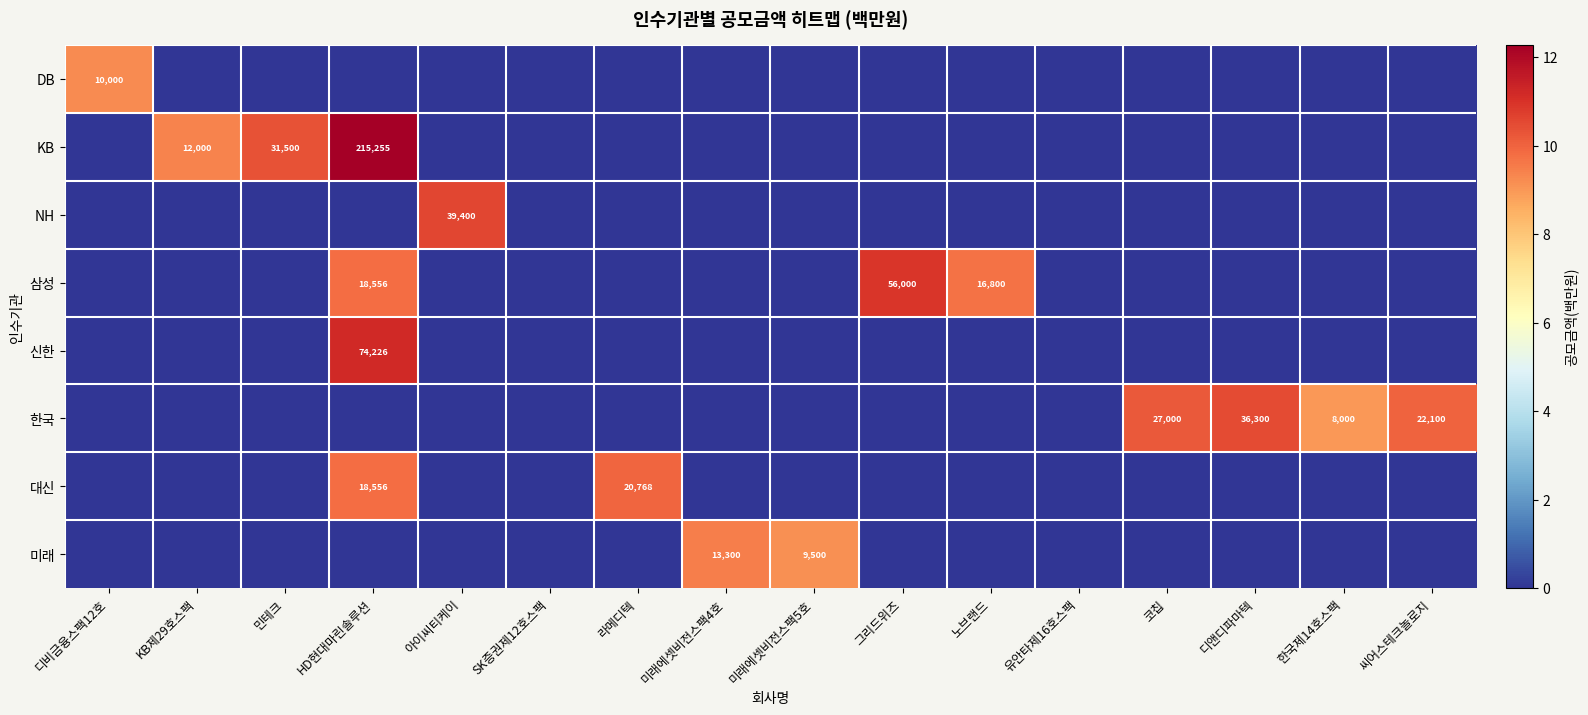

True or false: KB has a value of 366327 at HD현대마린솔루션.

False